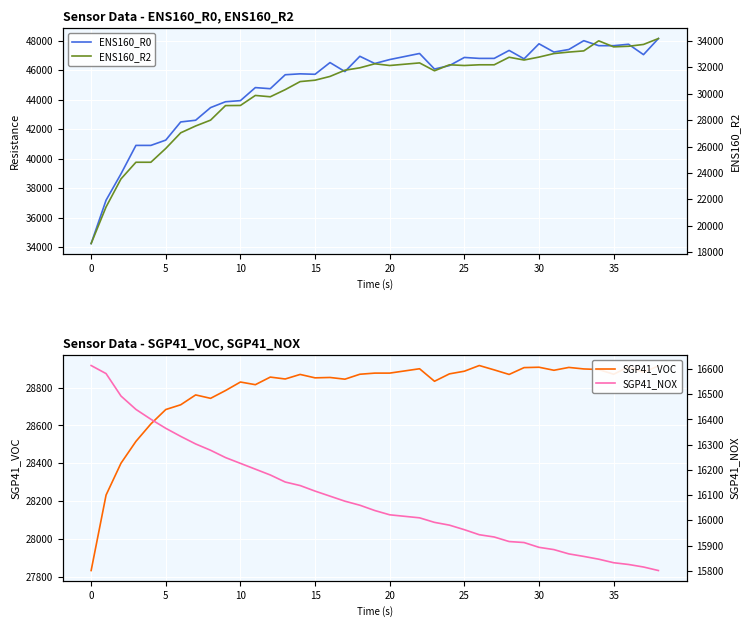

Is it true that ENS160_R2 equals 31774 at 17?

True